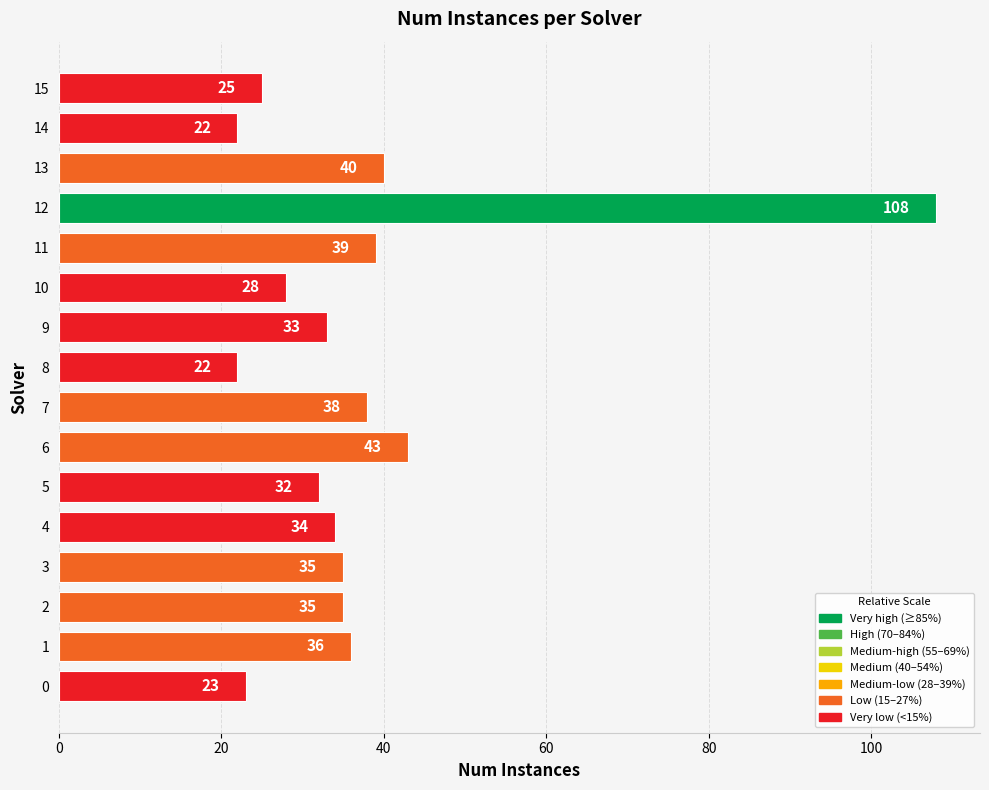

What is the change in value from 0 to 12?

+85